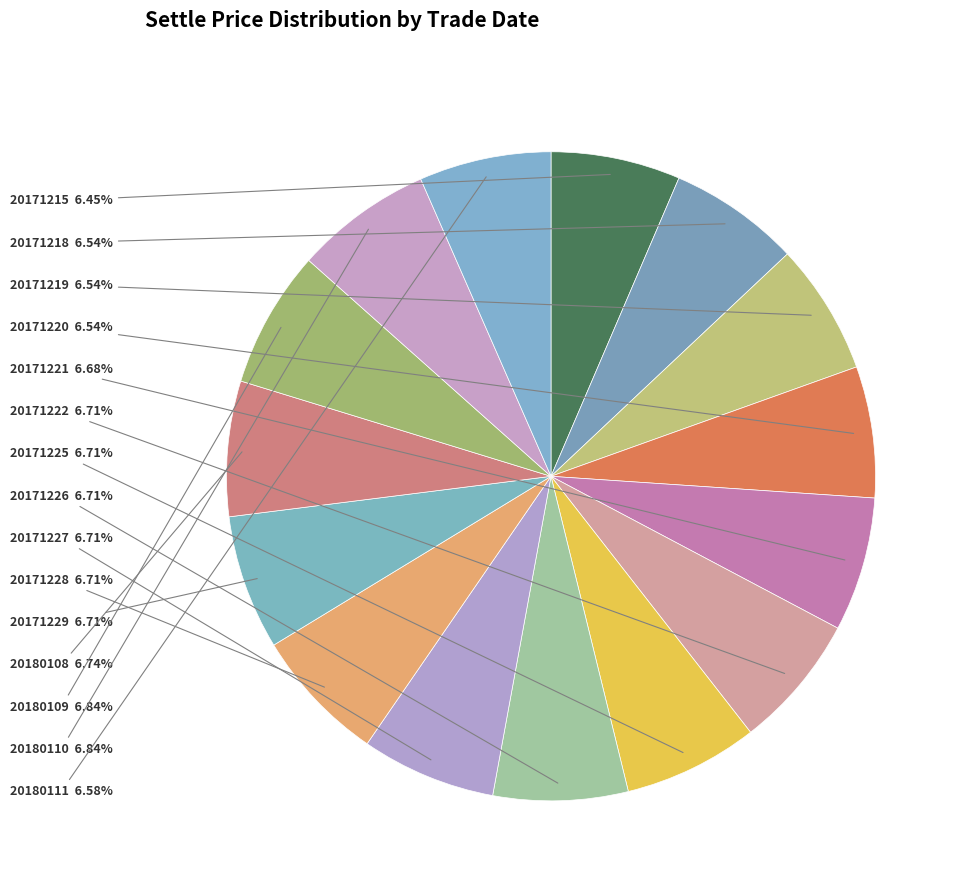

To the nearest percent, what is the average slice percentage?

7%